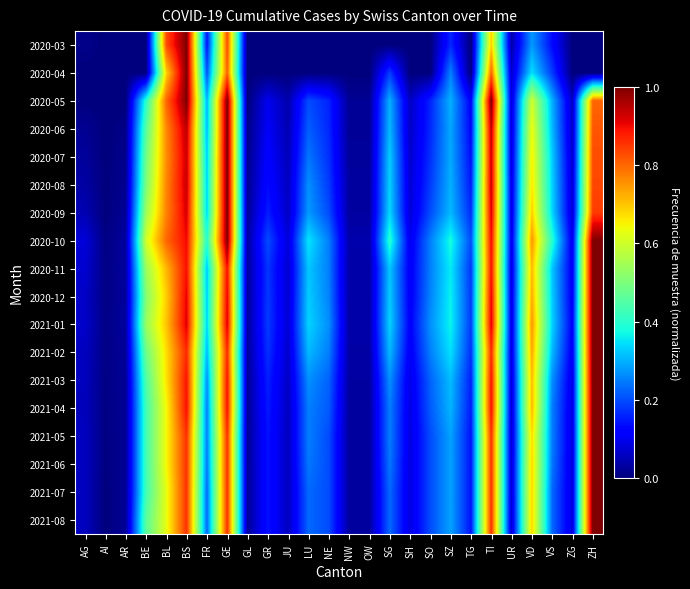

Reading left to right, extract all data points from this chart.

2020-03: AG=0.0	AI=0.0	AR=0.0	BE=0.0	BL=0.8	BS=1.0	FR=0.1	GE=0.8	GL=0.0	GR=0.0	JU=0.0	LU=0.0	NE=0.0	NW=0.0	OW=0.0	SG=0.0	SH=0.0	SO=0.0	SZ=0.2	TG=0.0	TI=0.7	UR=0.0	VD=0.3	VS=0.1	ZG=0.0	ZH=0.0
2020-04: AG=0.0	AI=0.0	AR=0.0	BE=0.0	BL=0.7	BS=1.0	FR=0.2	GE=0.8	GL=0.0	GR=0.0	JU=0.0	LU=0.0	NE=0.0	NW=0.0	OW=0.0	SG=0.2	SH=0.0	SO=0.0	SZ=0.3	TG=0.0	TI=0.8	UR=0.1	VD=0.3	VS=0.2	ZG=0.0	ZH=0.0
2020-05: AG=0.0	AI=0.0	AR=0.0	BE=0.4	BL=0.8	BS=1.0	FR=0.3	GE=1.0	GL=0.0	GR=0.1	JU=0.0	LU=0.2	NE=0.2	NW=0.0	OW=0.0	SG=0.3	SH=0.1	SO=0.2	SZ=0.3	TG=0.1	TI=1.0	UR=0.1	VD=0.6	VS=0.3	ZG=0.1	ZH=0.8
2020-06: AG=0.0	AI=0.0	AR=0.0	BE=0.5	BL=0.8	BS=0.9	FR=0.3	GE=1.0	GL=0.0	GR=0.1	JU=0.0	LU=0.2	NE=0.2	NW=0.0	OW=0.0	SG=0.3	SH=0.1	SO=0.2	SZ=0.3	TG=0.1	TI=0.9	UR=0.1	VD=0.6	VS=0.3	ZG=0.1	ZH=0.8
2020-07: AG=0.0	AI=0.0	AR=0.0	BE=0.5	BL=0.8	BS=0.9	FR=0.3	GE=1.0	GL=0.0	GR=0.1	JU=0.1	LU=0.2	NE=0.2	NW=0.0	OW=0.0	SG=0.3	SH=0.1	SO=0.2	SZ=0.3	TG=0.1	TI=0.9	UR=0.1	VD=0.7	VS=0.3	ZG=0.1	ZH=0.8
2020-08: AG=0.0	AI=0.0	AR=0.0	BE=0.5	BL=0.8	BS=0.9	FR=0.3	GE=1.0	GL=0.0	GR=0.1	JU=0.1	LU=0.3	NE=0.2	NW=0.0	OW=0.0	SG=0.3	SH=0.1	SO=0.2	SZ=0.3	TG=0.1	TI=0.9	UR=0.1	VD=0.7	VS=0.3	ZG=0.1	ZH=0.8
2020-09: AG=0.0	AI=0.0	AR=0.0	BE=0.5	BL=0.8	BS=0.9	FR=0.3	GE=1.0	GL=0.0	GR=0.2	JU=0.1	LU=0.3	NE=0.2	NW=0.0	OW=0.0	SG=0.3	SH=0.1	SO=0.2	SZ=0.3	TG=0.2	TI=0.9	UR=0.1	VD=0.7	VS=0.3	ZG=0.1	ZH=0.8
2020-10: AG=0.1	AI=0.0	AR=0.0	BE=0.6	BL=0.8	BS=0.9	FR=0.4	GE=1.0	GL=0.0	GR=0.2	JU=0.1	LU=0.3	NE=0.2	NW=0.0	OW=0.0	SG=0.4	SH=0.1	SO=0.2	SZ=0.4	TG=0.2	TI=0.9	UR=0.1	VD=0.8	VS=0.4	ZG=0.1	ZH=1.0
2020-11: AG=0.1	AI=0.0	AR=0.0	BE=0.5	BL=0.7	BS=0.9	FR=0.3	GE=0.9	GL=0.0	GR=0.2	JU=0.1	LU=0.3	NE=0.2	NW=0.0	OW=0.0	SG=0.3	SH=0.1	SO=0.2	SZ=0.4	TG=0.2	TI=0.9	UR=0.1	VD=0.7	VS=0.3	ZG=0.1	ZH=1.0
2020-12: AG=0.1	AI=0.0	AR=0.0	BE=0.5	BL=0.7	BS=0.9	FR=0.3	GE=0.9	GL=0.0	GR=0.2	JU=0.1	LU=0.3	NE=0.3	NW=0.0	OW=0.0	SG=0.3	SH=0.1	SO=0.3	SZ=0.4	TG=0.2	TI=0.9	UR=0.1	VD=0.7	VS=0.3	ZG=0.1	ZH=1.0
2021-01: AG=0.1	AI=0.0	AR=0.0	BE=0.5	BL=0.7	BS=0.9	FR=0.3	GE=0.9	GL=0.0	GR=0.2	JU=0.1	LU=0.3	NE=0.3	NW=0.0	OW=0.0	SG=0.3	SH=0.1	SO=0.3	SZ=0.4	TG=0.2	TI=0.9	UR=0.1	VD=0.8	VS=0.3	ZG=0.1	ZH=1.0
2021-02: AG=0.1	AI=0.0	AR=0.0	BE=0.5	BL=0.7	BS=0.9	FR=0.3	GE=0.9	GL=0.0	GR=0.2	JU=0.1	LU=0.3	NE=0.2	NW=0.0	OW=0.0	SG=0.3	SH=0.1	SO=0.2	SZ=0.3	TG=0.2	TI=0.9	UR=0.1	VD=0.7	VS=0.3	ZG=0.1	ZH=1.0
2021-03: AG=0.1	AI=0.0	AR=0.0	BE=0.4	BL=0.7	BS=0.9	FR=0.3	GE=0.9	GL=0.0	GR=0.2	JU=0.1	LU=0.3	NE=0.2	NW=0.0	OW=0.0	SG=0.3	SH=0.1	SO=0.2	SZ=0.3	TG=0.2	TI=0.9	UR=0.1	VD=0.7	VS=0.3	ZG=0.1	ZH=1.0
2021-04: AG=0.1	AI=0.0	AR=0.0	BE=0.4	BL=0.6	BS=0.9	FR=0.2	GE=0.9	GL=0.0	GR=0.1	JU=0.1	LU=0.2	NE=0.2	NW=0.0	OW=0.0	SG=0.2	SH=0.1	SO=0.2	SZ=0.3	TG=0.1	TI=0.9	UR=0.1	VD=0.7	VS=0.2	ZG=0.1	ZH=1.0
2021-05: AG=0.1	AI=0.0	AR=0.0	BE=0.4	BL=0.6	BS=0.9	FR=0.2	GE=0.9	GL=0.0	GR=0.1	JU=0.1	LU=0.2	NE=0.2	NW=0.0	OW=0.0	SG=0.2	SH=0.1	SO=0.2	SZ=0.3	TG=0.1	TI=0.9	UR=0.1	VD=0.7	VS=0.2	ZG=0.1	ZH=1.0
2021-06: AG=0.1	AI=0.0	AR=0.0	BE=0.4	BL=0.6	BS=0.9	FR=0.2	GE=0.9	GL=0.0	GR=0.1	JU=0.1	LU=0.2	NE=0.2	NW=0.0	OW=0.0	SG=0.2	SH=0.1	SO=0.2	SZ=0.3	TG=0.1	TI=0.9	UR=0.1	VD=0.7	VS=0.2	ZG=0.1	ZH=1.0
2021-07: AG=0.1	AI=0.0	AR=0.0	BE=0.4	BL=0.6	BS=0.9	FR=0.2	GE=0.9	GL=0.0	GR=0.1	JU=0.1	LU=0.2	NE=0.2	NW=0.0	OW=0.0	SG=0.2	SH=0.1	SO=0.2	SZ=0.3	TG=0.1	TI=0.9	UR=0.1	VD=0.7	VS=0.2	ZG=0.1	ZH=1.0
2021-08: AG=0.1	AI=0.0	AR=0.0	BE=0.5	BL=0.6	BS=0.9	FR=0.2	GE=0.9	GL=0.0	GR=0.1	JU=0.1	LU=0.2	NE=0.2	NW=0.0	OW=0.0	SG=0.2	SH=0.1	SO=0.2	SZ=0.3	TG=0.1	TI=0.9	UR=0.1	VD=0.7	VS=0.2	ZG=0.1	ZH=1.0